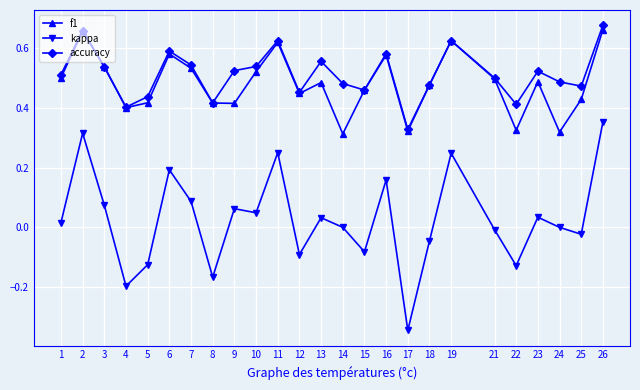

Which category has the highest value in the kappa series?

26